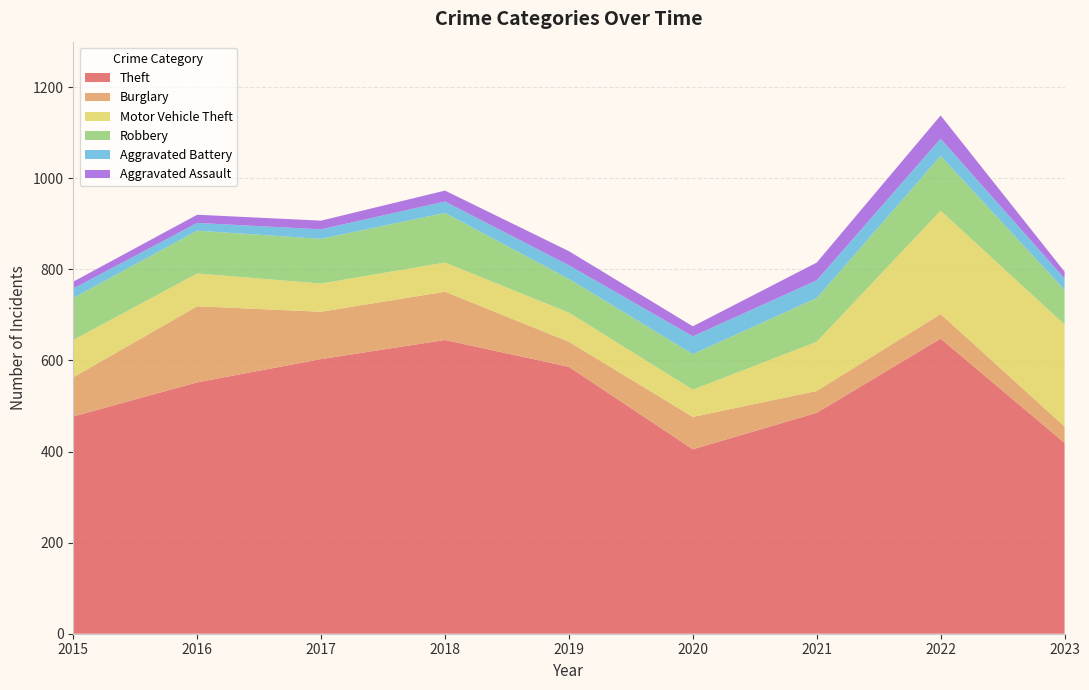

Reading left to right, what are all the values shown in this chart?

Theft: 2015=477	2016=552	2017=603	2018=645	2019=586	2020=405	2021=485	2022=648	2023=419
Burglary: 2015=86	2016=167	2017=104	2018=106	2019=55	2020=71	2021=48	2022=54	2023=36
Motor Vehicle Theft: 2015=82	2016=72	2017=62	2018=64	2019=64	2020=60	2021=108	2022=227	2023=224
Robbery: 2015=92	2016=94	2017=98	2018=109	2019=74	2020=78	2021=96	2022=120	2023=76
Aggravated Battery: 2015=21	2016=17	2017=21	2018=25	2019=30	2020=39	2021=39	2022=38	2023=25
Aggravated Assault: 2015=15	2016=18	2017=19	2018=24	2019=31	2020=22	2021=39	2022=51	2023=15